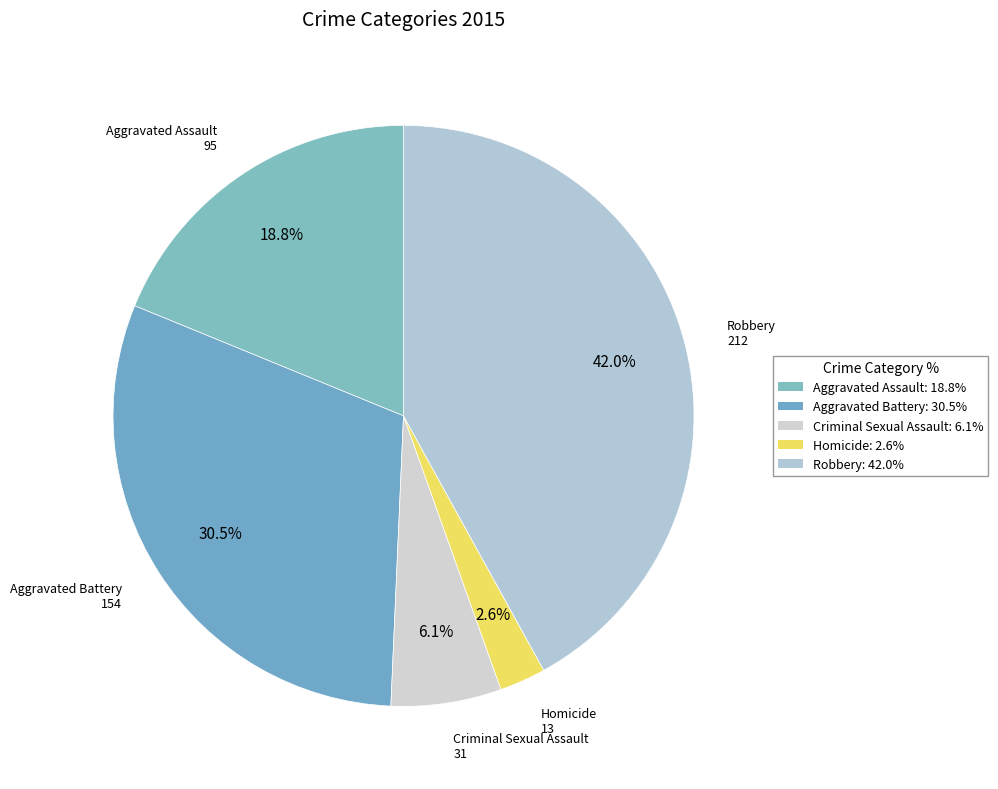

Between Aggravated Assault and Homicide, which is larger?

Aggravated Assault